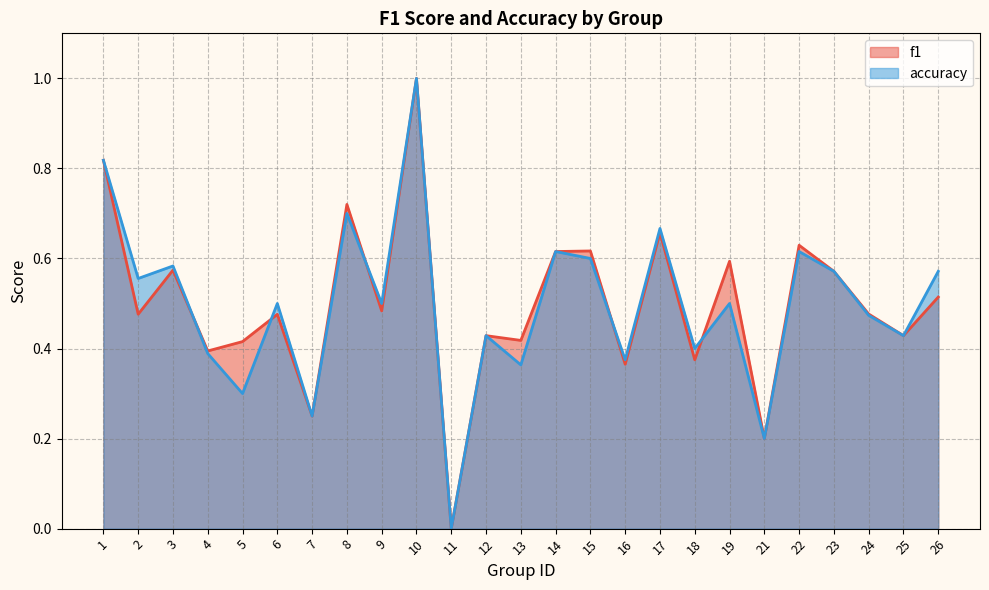

List the labels in order of f1 value, smallest first.

11, 21, 7, 16, 18, 4, 5, 13, 12, 25, 6, 2, 24, 9, 26, 23, 3, 19, 14, 15, 22, 17, 8, 1, 10